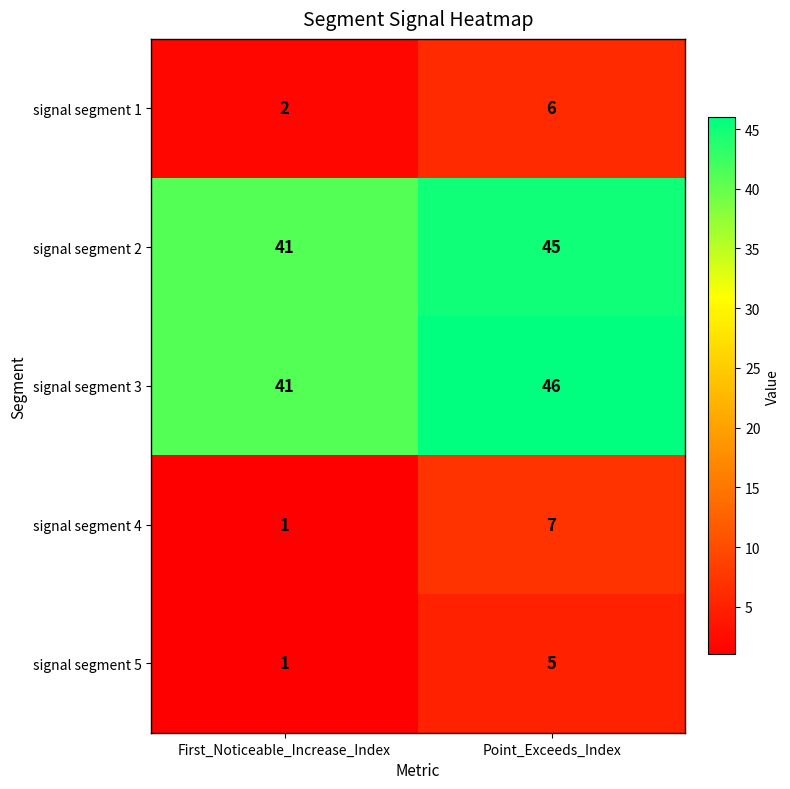

Which series has the widest spread of values?

signal segment 4